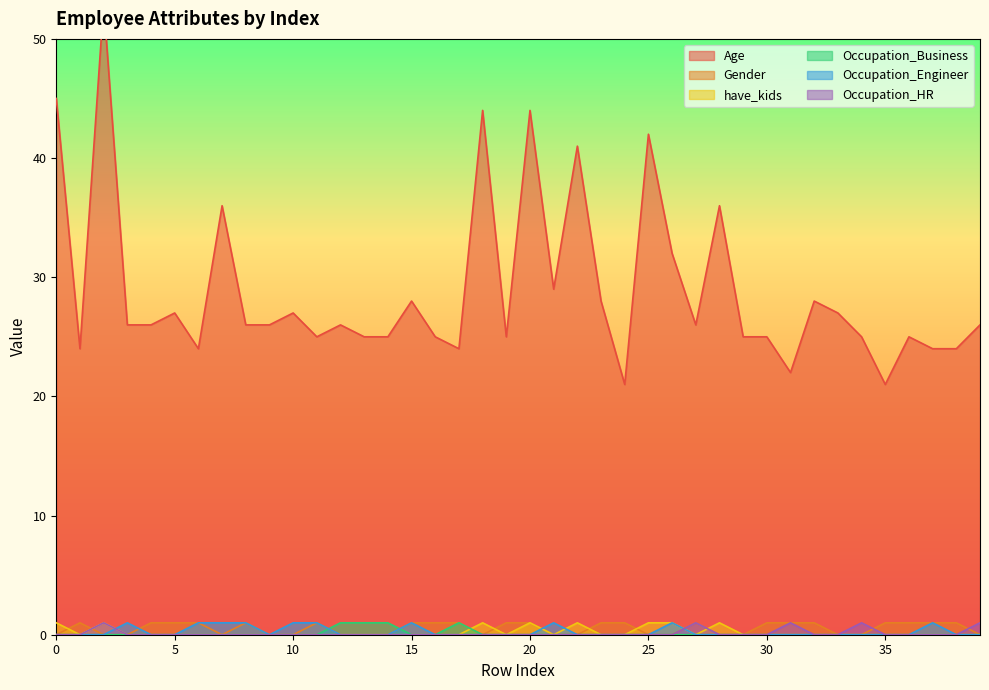

At which category does Gender reach its first local peak?

1